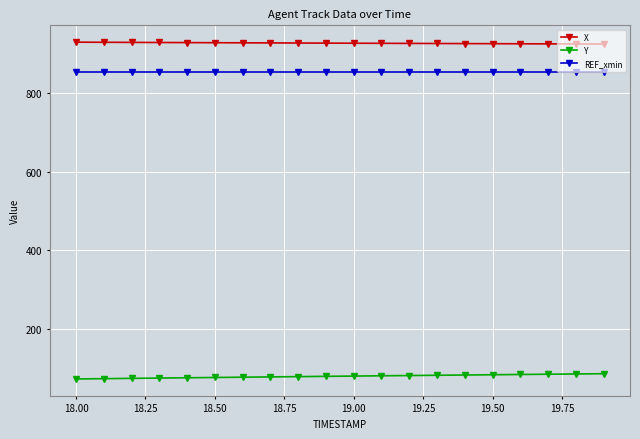

At how many categories does at least one series exceed 592?

20